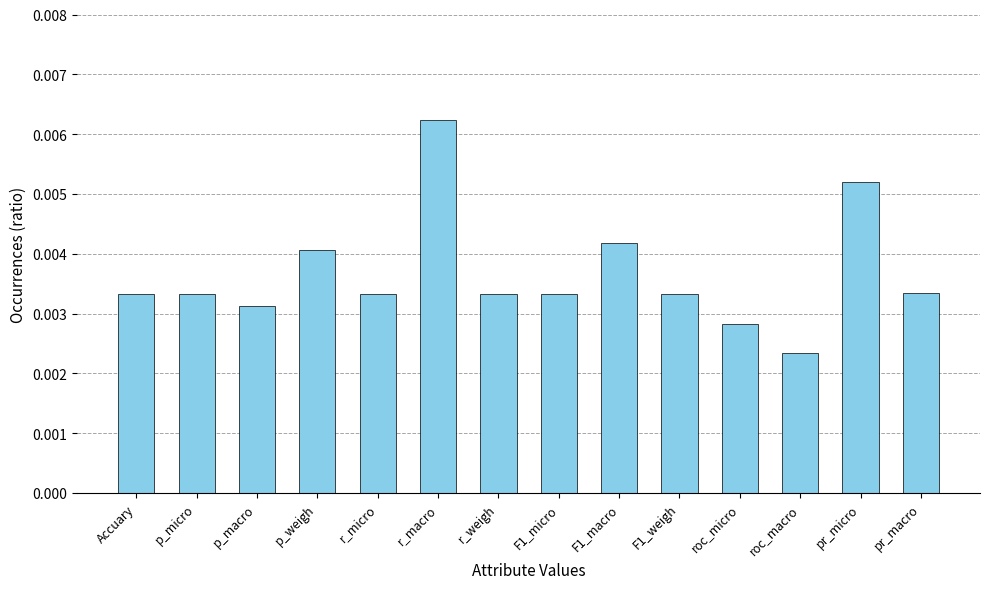

What is the label of the 4th bar from the left?

p_weigh